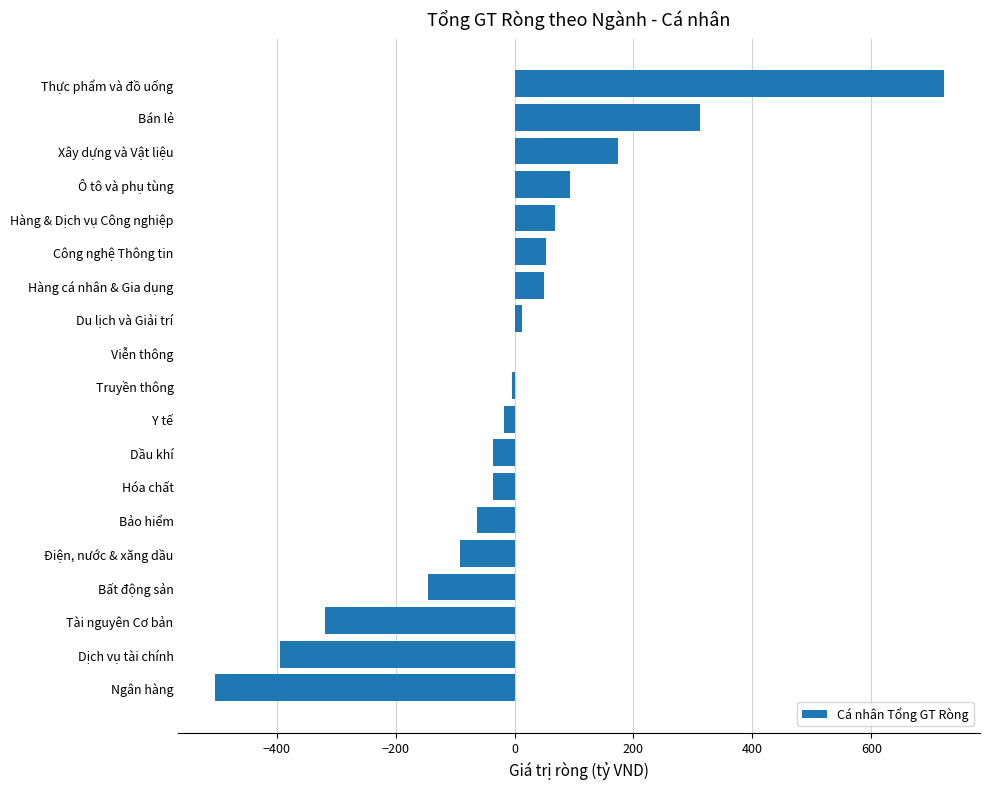

Is it true that the value at Ngân hàng is -504.0?

True